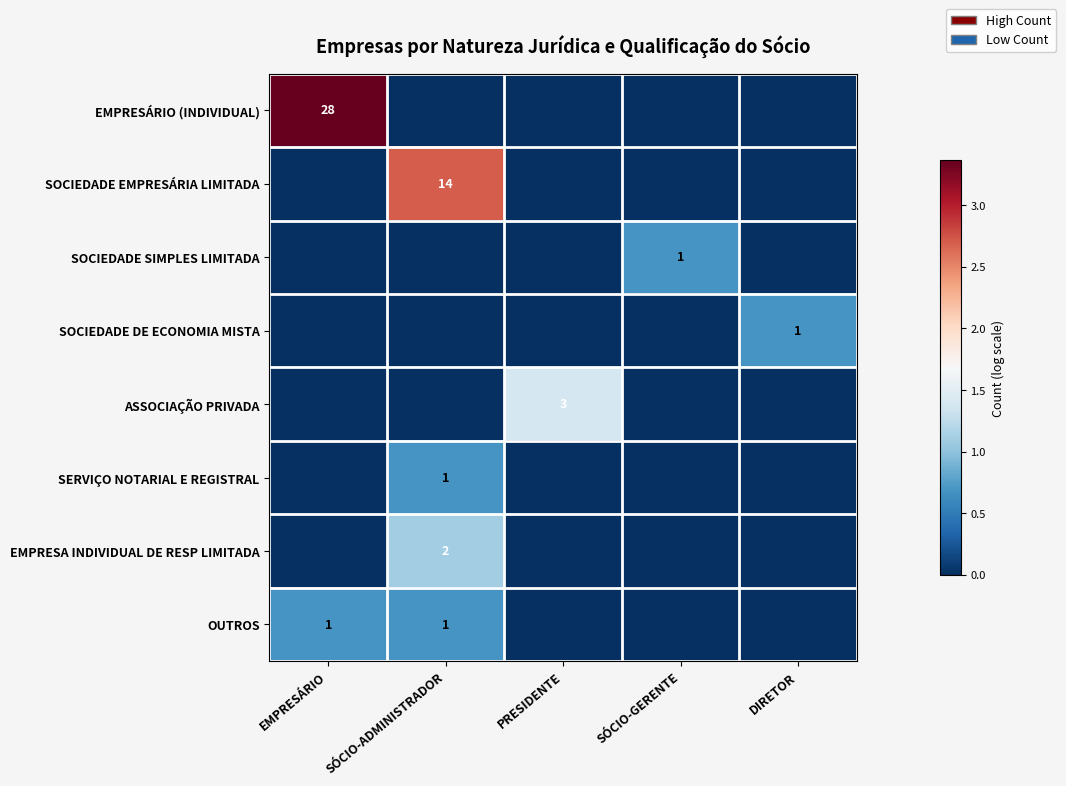

The EMPRESÁRIO (INDIVIDUAL) series shows 6 at EMPRESÁRIO. True or false?

False